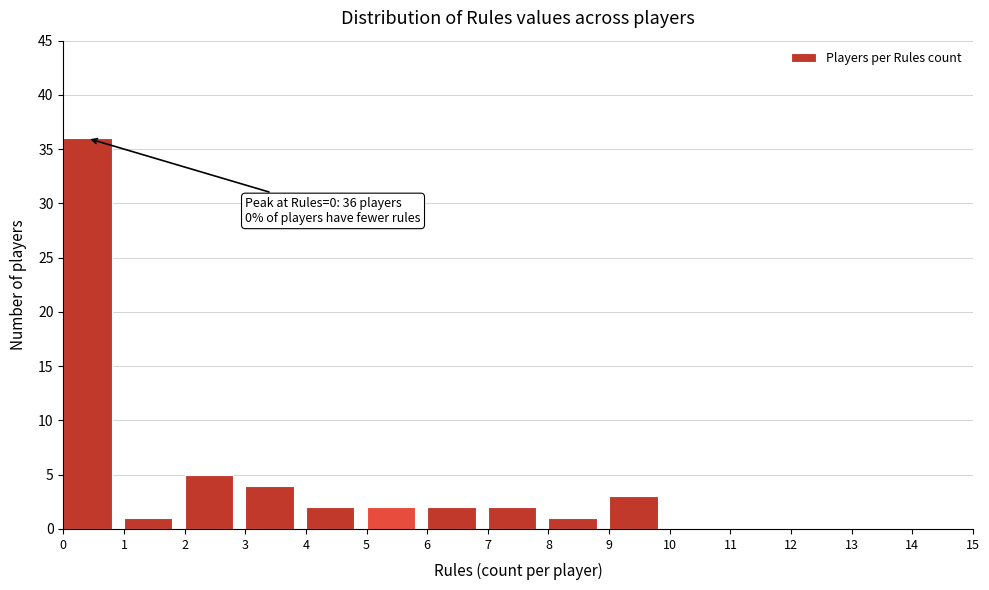

Over which range of the x-axis is the bar tallest?

0 to 1